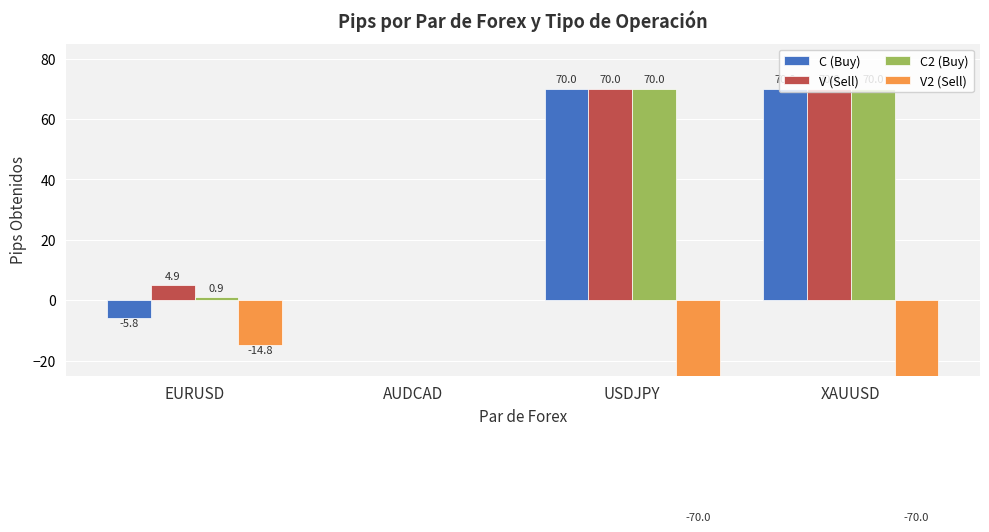

Reading left to right, transcribe all the data shown in this chart.

C (Buy): EURUSD=-5.8	AUDCAD=0.0	USDJPY=70.0	XAUUSD=70.0
V (Sell): EURUSD=4.9	AUDCAD=0.0	USDJPY=70.0	XAUUSD=70.0
C2 (Buy): EURUSD=0.9	AUDCAD=0.0	USDJPY=70.0	XAUUSD=70.0
V2 (Sell): EURUSD=-14.8	AUDCAD=0.0	USDJPY=-70.0	XAUUSD=-70.0